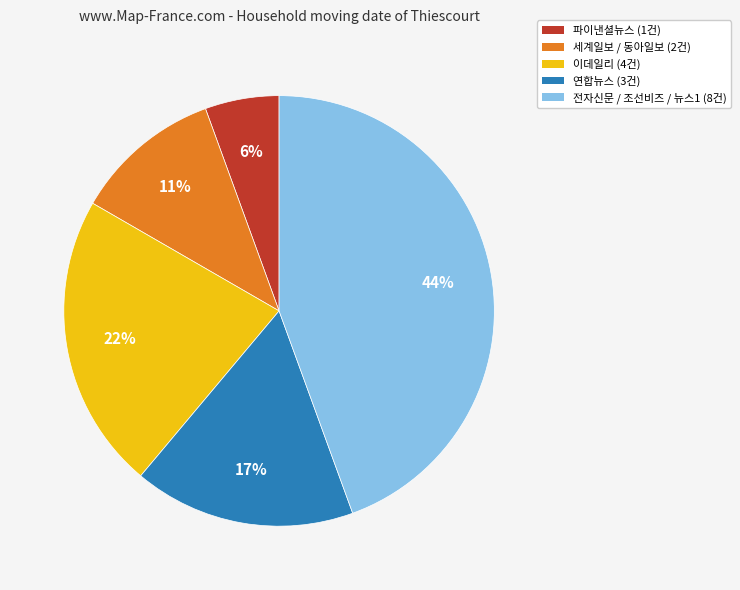

Does 이데일리 represent more than half of the total?

No